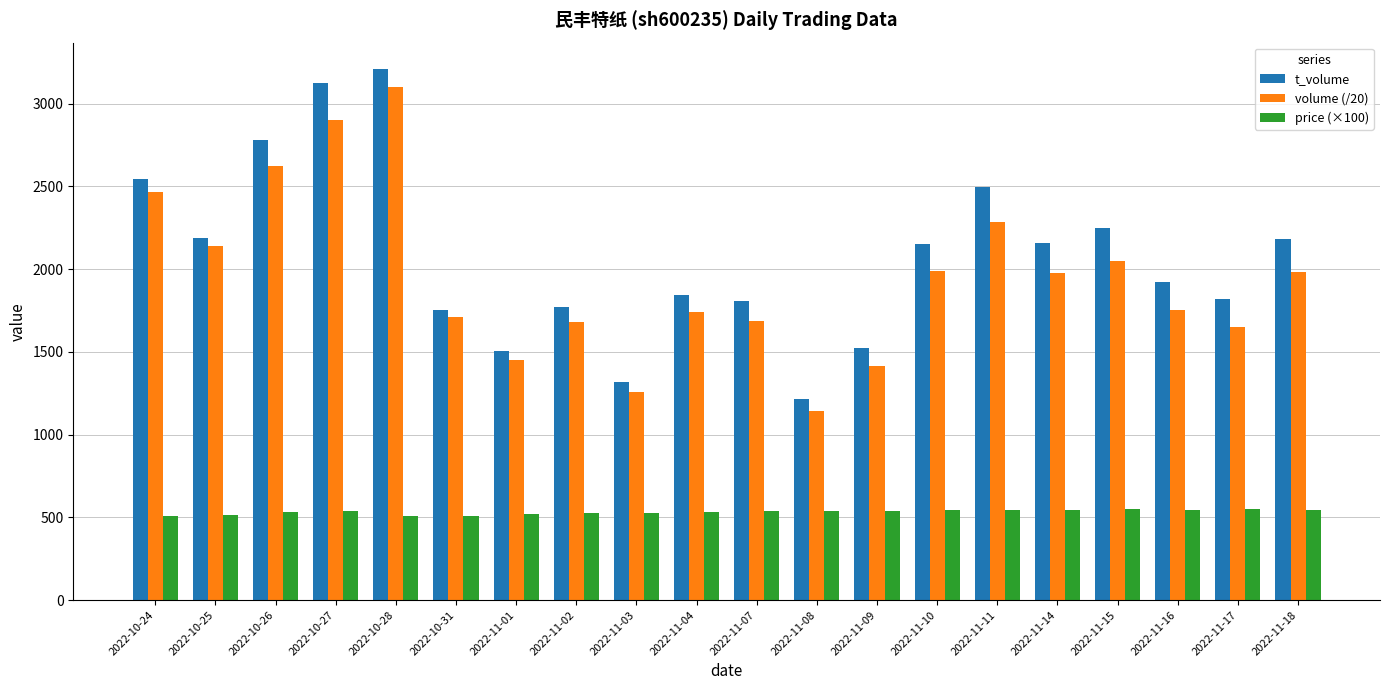

Which series has the largest total across all categories?

t_volume